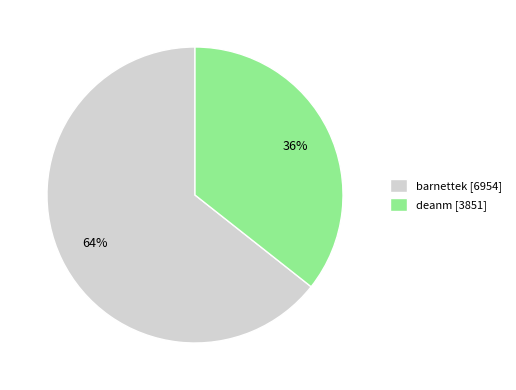

Does barnettek account for over 50% of the chart?

Yes